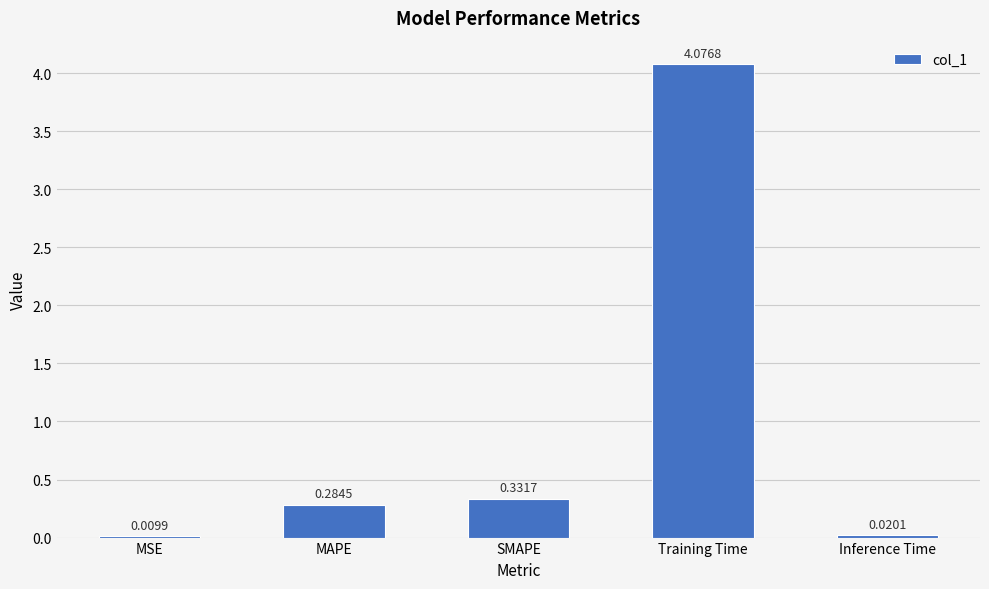

At which label is the value closest to 2?

SMAPE